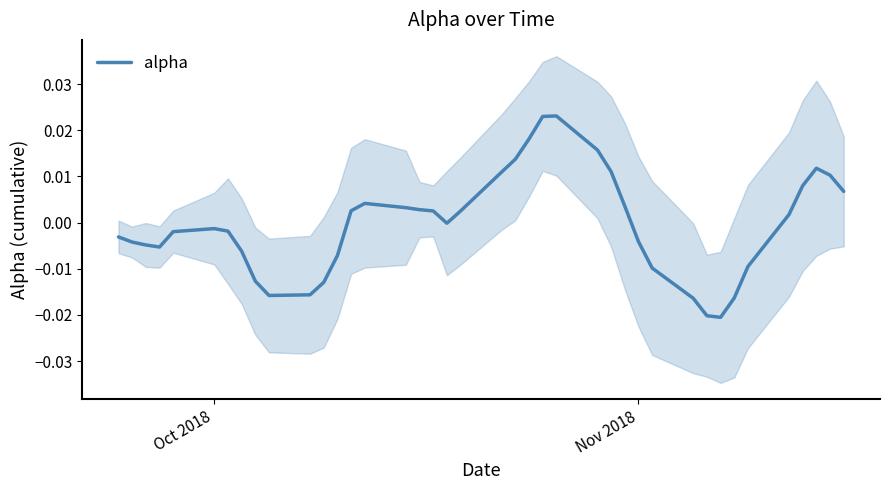

How many values are below 0?

21